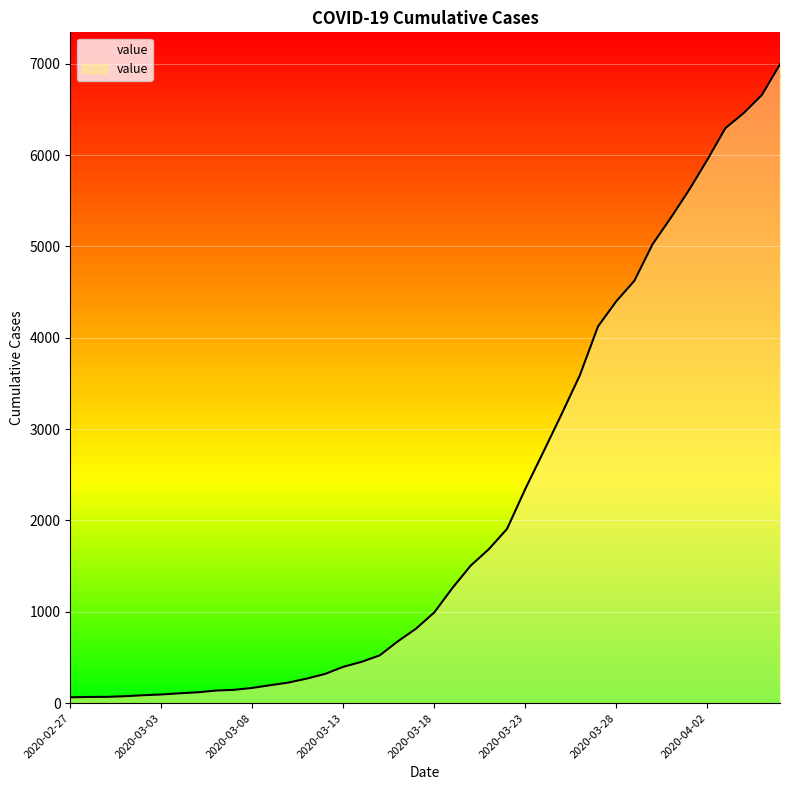

What is the greatest value displayed?

6995